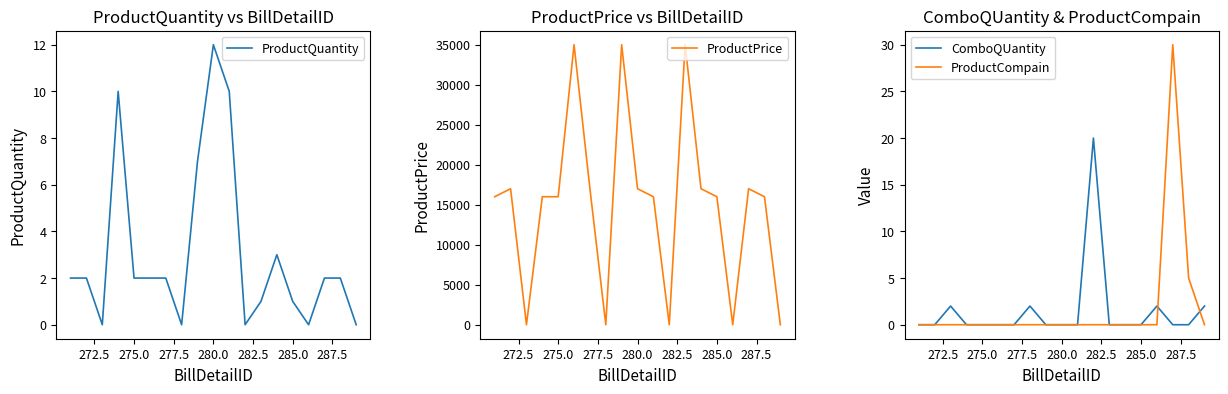

The value of ProductCompain at 285.0 is -20. True or false?

False